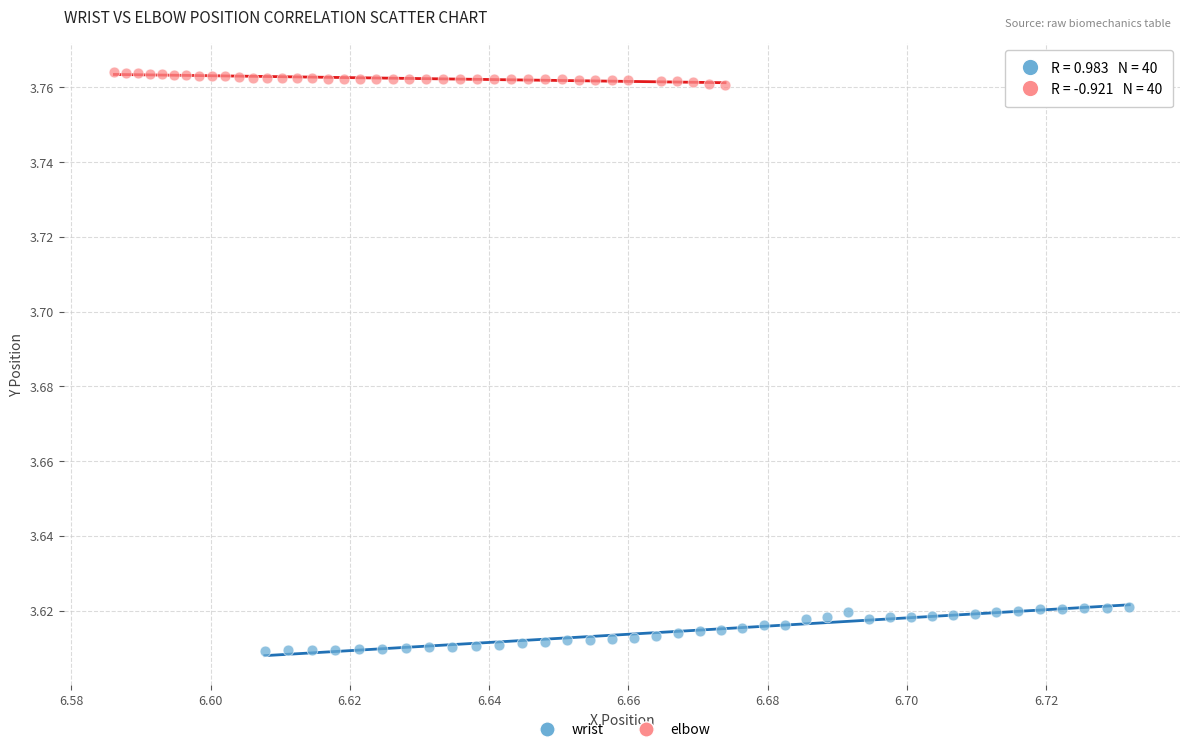

Which series contains the highest Y value?

elbow